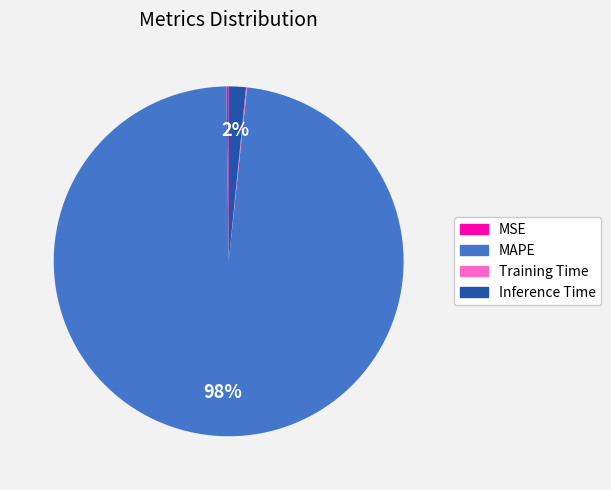

To the nearest percent, what is the difference between the largest and smallest slice percentages?

98%